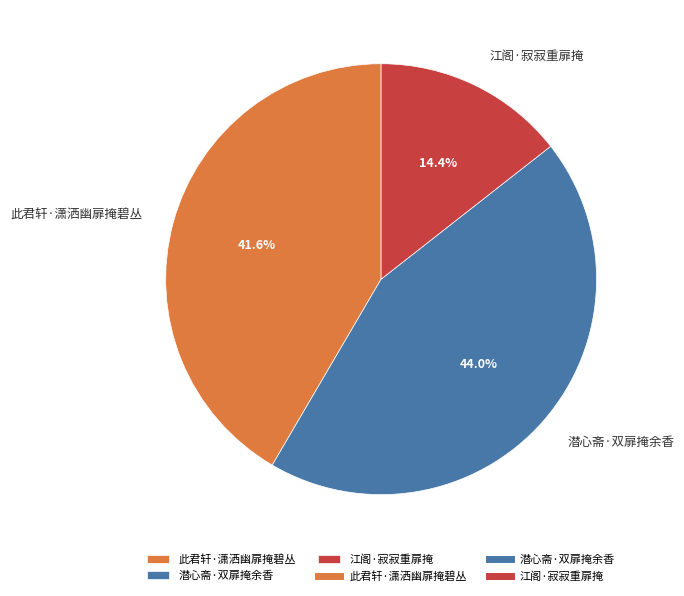

Is there a majority slice in this chart?

No